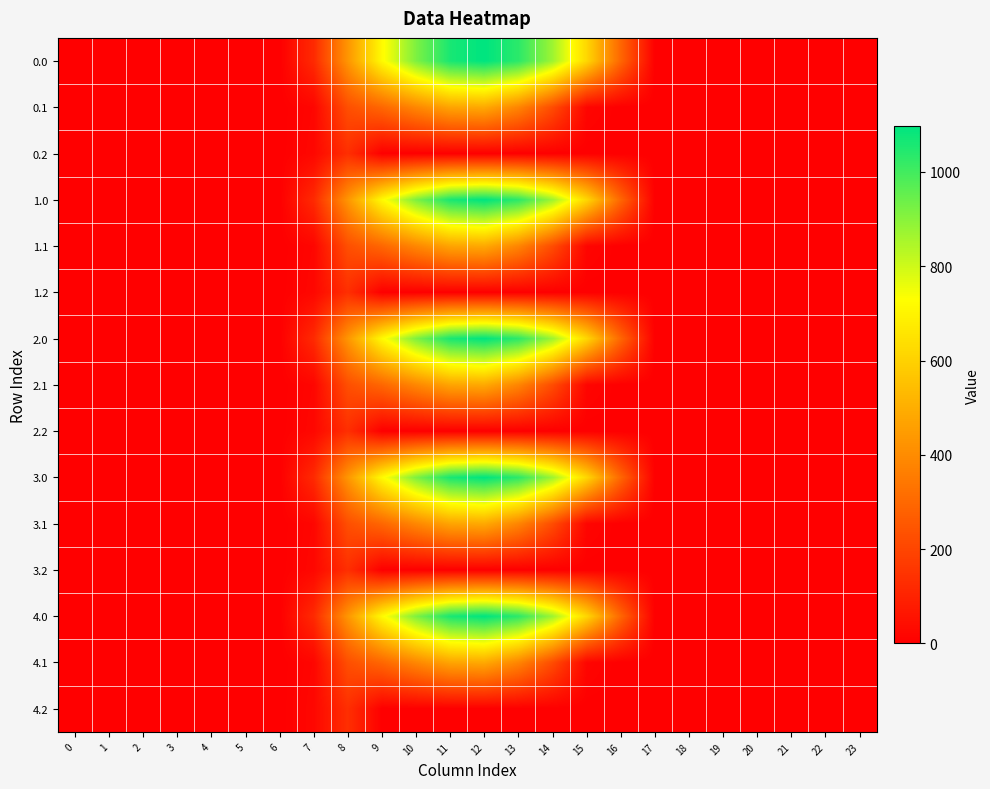

Reading left to right, list all the values displayed in this chart.

0.0: 0=0.0	1=0.0	2=0.0	3=0.0	4=0.0	5=0.0	6=0.0	7=120.6	8=430.3	9=716.9	10=916.2	11=1060.3	12=1096.7	13=1032.9	14=870.6	15=615.9	16=294.5	17=0.0	18=0.0	19=0.0	20=0.0	21=0.0	22=0.0	23=0.0
0.1: 0=0.0	1=0.0	2=0.0	3=0.0	4=0.0	5=0.0	6=0.0	7=17.7	8=227.5	9=295.9	10=388.1	11=471.7	12=485.4	13=382.7	14=219.2	15=17.3	16=0.0	17=0.0	18=0.0	19=0.0	20=0.0	21=0.0	22=0.0	23=0.0
0.2: 0=0.0	1=0.0	2=0.0	3=0.0	4=0.0	5=0.0	6=0.0	7=22.3	8=134.2	9=0.0	10=0.0	11=0.0	12=0.0	13=0.0	14=0.0	15=0.0	16=0.0	17=0.0	18=0.0	19=0.0	20=0.0	21=0.0	22=0.0	23=0.0
1.0: 0=0.0	1=0.0	2=0.0	3=0.0	4=0.0	5=0.0	6=0.0	7=120.6	8=430.3	9=716.9	10=916.2	11=1060.3	12=1096.7	13=1032.9	14=870.6	15=615.9	16=294.5	17=0.0	18=0.0	19=0.0	20=0.0	21=0.0	22=0.0	23=0.0
1.1: 0=0.0	1=0.0	2=0.0	3=0.0	4=0.0	5=0.0	6=0.0	7=17.7	8=227.5	9=295.9	10=388.1	11=471.7	12=485.4	13=382.7	14=219.2	15=17.3	16=0.0	17=0.0	18=0.0	19=0.0	20=0.0	21=0.0	22=0.0	23=0.0
1.2: 0=0.0	1=0.0	2=0.0	3=0.0	4=0.0	5=0.0	6=0.0	7=22.3	8=134.2	9=0.0	10=0.0	11=0.0	12=0.0	13=0.0	14=0.0	15=0.0	16=0.0	17=0.0	18=0.0	19=0.0	20=0.0	21=0.0	22=0.0	23=0.0
2.0: 0=0.0	1=0.0	2=0.0	3=0.0	4=0.0	5=0.0	6=0.0	7=120.6	8=430.3	9=716.9	10=916.2	11=1060.3	12=1096.7	13=1032.9	14=870.6	15=615.9	16=294.5	17=0.0	18=0.0	19=0.0	20=0.0	21=0.0	22=0.0	23=0.0
2.1: 0=0.0	1=0.0	2=0.0	3=0.0	4=0.0	5=0.0	6=0.0	7=17.7	8=227.5	9=295.9	10=388.1	11=471.7	12=485.4	13=382.7	14=219.2	15=17.3	16=0.0	17=0.0	18=0.0	19=0.0	20=0.0	21=0.0	22=0.0	23=0.0
2.2: 0=0.0	1=0.0	2=0.0	3=0.0	4=0.0	5=0.0	6=0.0	7=22.3	8=134.2	9=0.0	10=0.0	11=0.0	12=0.0	13=0.0	14=0.0	15=0.0	16=0.0	17=0.0	18=0.0	19=0.0	20=0.0	21=0.0	22=0.0	23=0.0
3.0: 0=0.0	1=0.0	2=0.0	3=0.0	4=0.0	5=0.0	6=0.0	7=120.6	8=430.3	9=716.9	10=916.2	11=1060.3	12=1096.7	13=1032.9	14=870.6	15=615.9	16=294.5	17=0.0	18=0.0	19=0.0	20=0.0	21=0.0	22=0.0	23=0.0
3.1: 0=0.0	1=0.0	2=0.0	3=0.0	4=0.0	5=0.0	6=0.0	7=17.7	8=227.5	9=295.9	10=388.1	11=471.7	12=485.4	13=382.7	14=219.2	15=17.3	16=0.0	17=0.0	18=0.0	19=0.0	20=0.0	21=0.0	22=0.0	23=0.0
3.2: 0=0.0	1=0.0	2=0.0	3=0.0	4=0.0	5=0.0	6=0.0	7=22.3	8=134.2	9=0.0	10=0.0	11=0.0	12=0.0	13=0.0	14=0.0	15=0.0	16=0.0	17=0.0	18=0.0	19=0.0	20=0.0	21=0.0	22=0.0	23=0.0
4.0: 0=0.0	1=0.0	2=0.0	3=0.0	4=0.0	5=0.0	6=0.0	7=120.6	8=430.3	9=716.9	10=916.2	11=1060.3	12=1096.7	13=1032.9	14=870.6	15=615.9	16=294.5	17=0.0	18=0.0	19=0.0	20=0.0	21=0.0	22=0.0	23=0.0
4.1: 0=0.0	1=0.0	2=0.0	3=0.0	4=0.0	5=0.0	6=0.0	7=17.7	8=227.5	9=295.9	10=388.1	11=471.7	12=485.4	13=382.7	14=219.2	15=17.3	16=0.0	17=0.0	18=0.0	19=0.0	20=0.0	21=0.0	22=0.0	23=0.0
4.2: 0=0.0	1=0.0	2=0.0	3=0.0	4=0.0	5=0.0	6=0.0	7=22.3	8=134.2	9=0.0	10=0.0	11=0.0	12=0.0	13=0.0	14=0.0	15=0.0	16=0.0	17=0.0	18=0.0	19=0.0	20=0.0	21=0.0	22=0.0	23=0.0